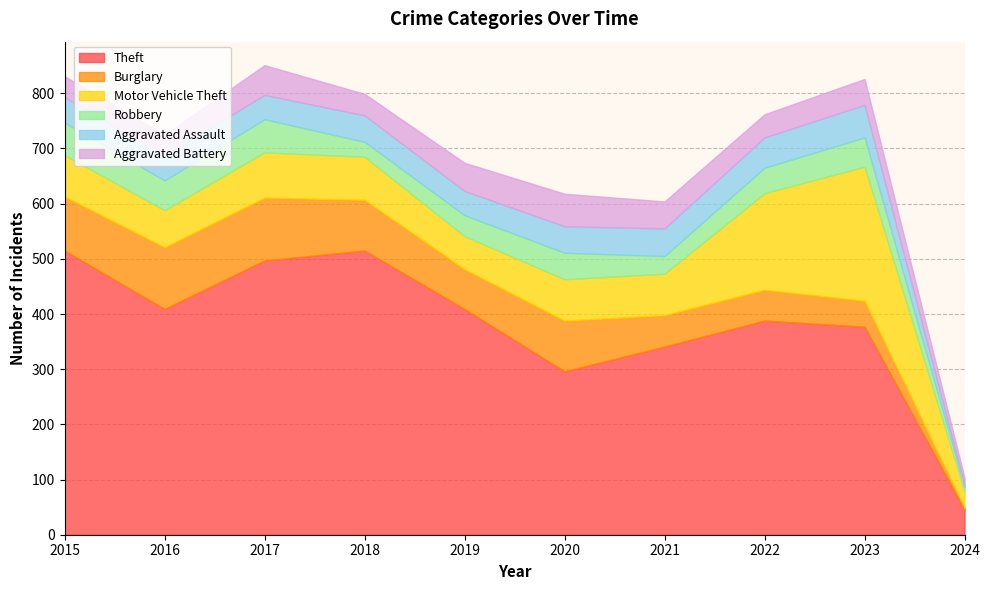

Reading left to right, list all the values displayed in this chart.

Theft: 2015=515	2016=409	2017=497	2018=515	2019=409	2020=296	2021=341	2022=388	2023=377	2024=45
Burglary: 2015=98	2016=112	2017=114	2018=92	2019=72	2020=92	2021=57	2022=56	2023=47	2024=4
Motor Vehicle Theft: 2015=75	2016=67	2017=82	2018=78	2019=60	2020=75	2021=75	2022=175	2023=243	2024=29
Robbery: 2015=59	2016=54	2017=60	2018=27	2019=38	2020=48	2021=32	2022=46	2023=53	2024=8
Aggravated Assault: 2015=46	2016=46	2017=44	2018=48	2019=44	2020=48	2021=50	2022=55	2023=59	2024=4
Aggravated Battery: 2015=38	2016=37	2017=54	2018=39	2019=51	2020=59	2021=49	2022=42	2023=47	2024=13